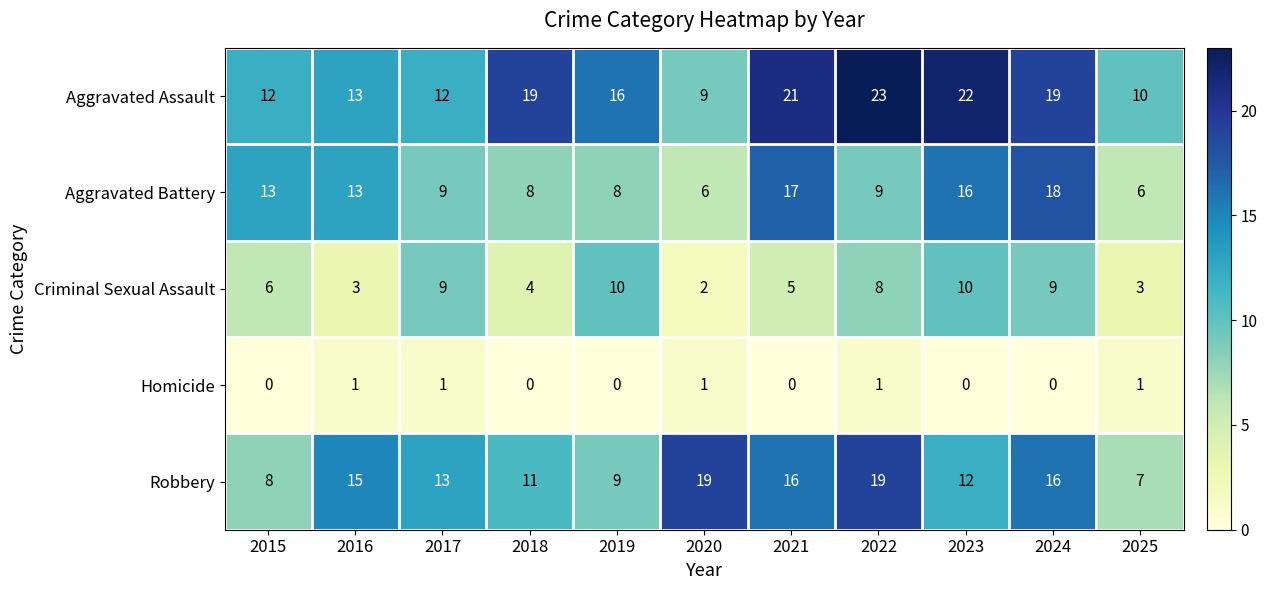

List the series in order of their peak value, lowest first.

Homicide, Criminal Sexual Assault, Aggravated Battery, Robbery, Aggravated Assault